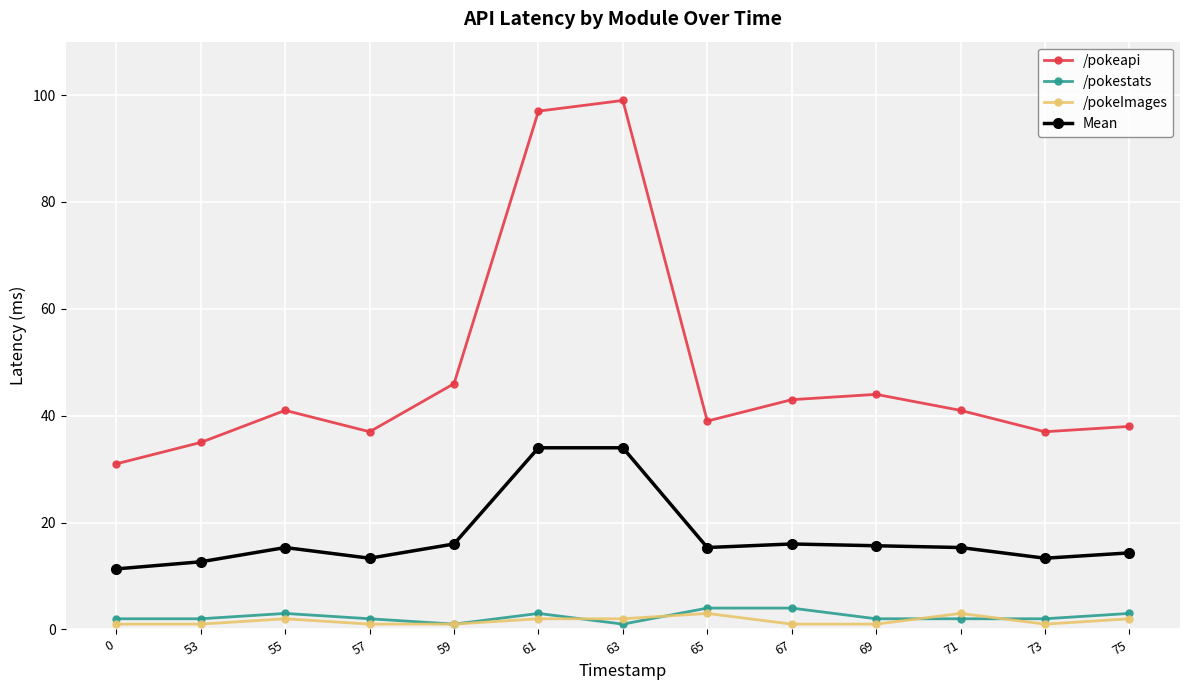

What is the difference between the maximum and second lowest values in the /pokeImages series?

2.0